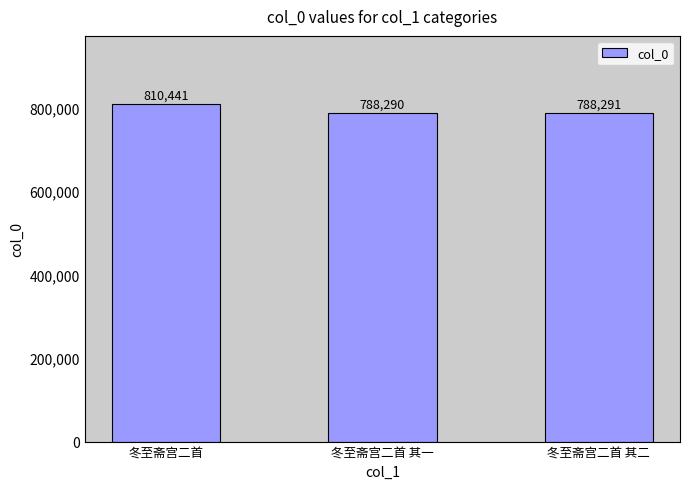

How many values are below 788291?

1